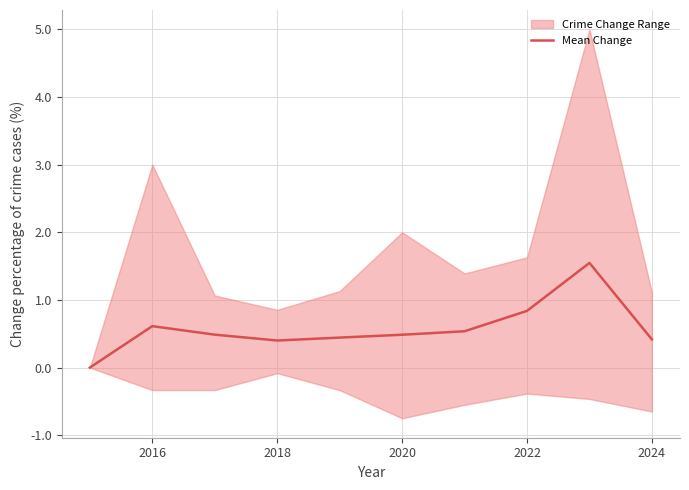

Does the chart display data point markers on the line(s)?

No